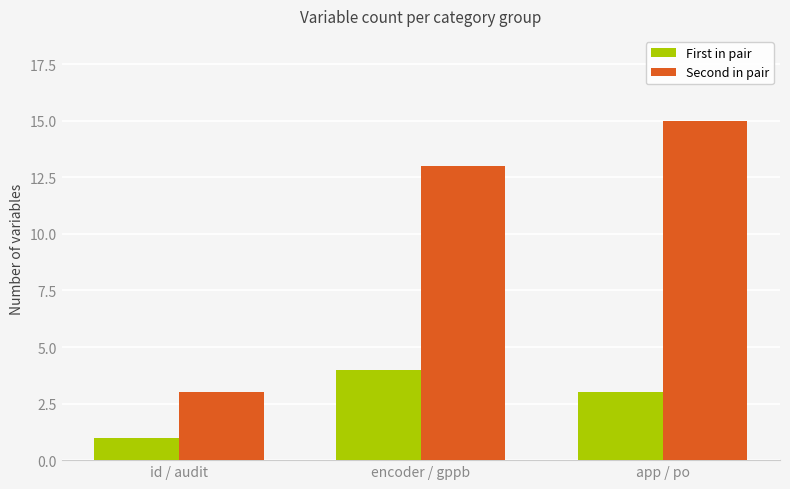

Rank the series by their average value, from lowest to highest.

First in pair, Second in pair